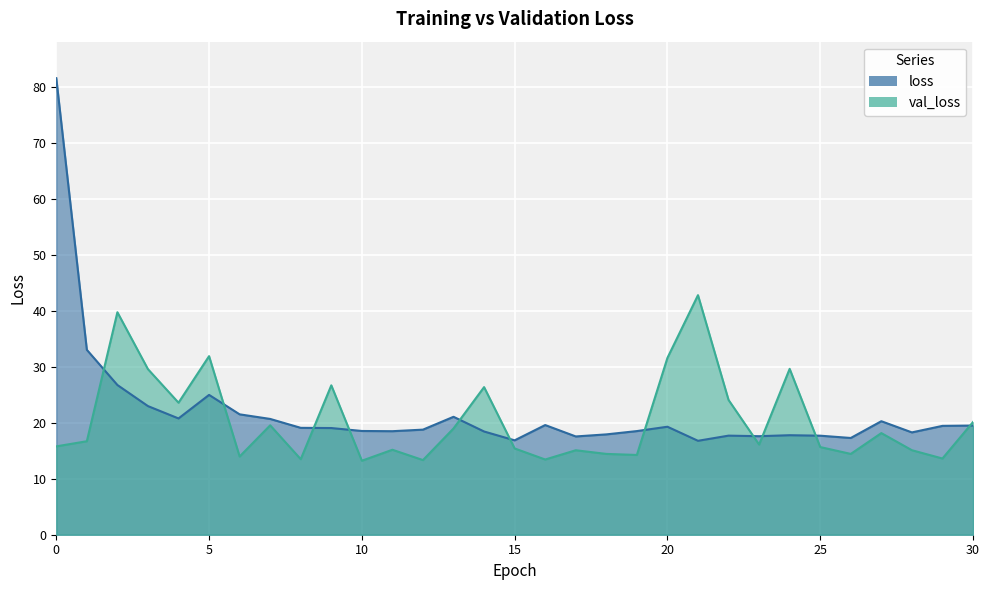

Reading right to left, extract all data points from this chart.

loss: 19.5	19.4	18.3	20.3	17.3	17.7	17.8	17.6	17.7	16.8	19.3	18.5	17.9	17.5	19.6	16.9	18.4	21.1	18.8	18.5	18.5	19.0	19.1	20.7	21.5	25.0	20.8	23.0	26.7	33.0	81.5
val_loss: 20.1	13.6	15.1	18.1	14.4	15.7	29.6	16.1	24.1	42.8	31.6	14.2	14.4	15.1	13.4	15.4	26.4	19.0	13.3	15.2	13.2	26.7	13.5	19.5	14.0	31.9	23.6	29.6	39.7	16.7	15.8